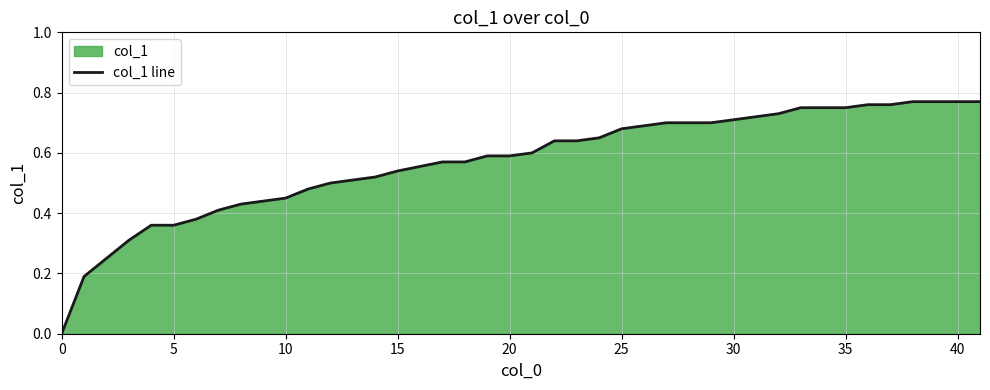

Count the number of values greater than 0.

39